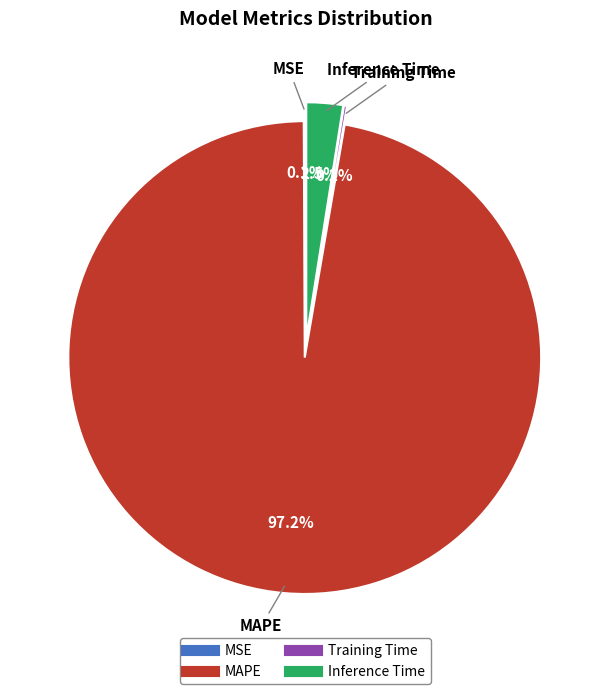

What is the smallest slice in the pie chart?

MSE